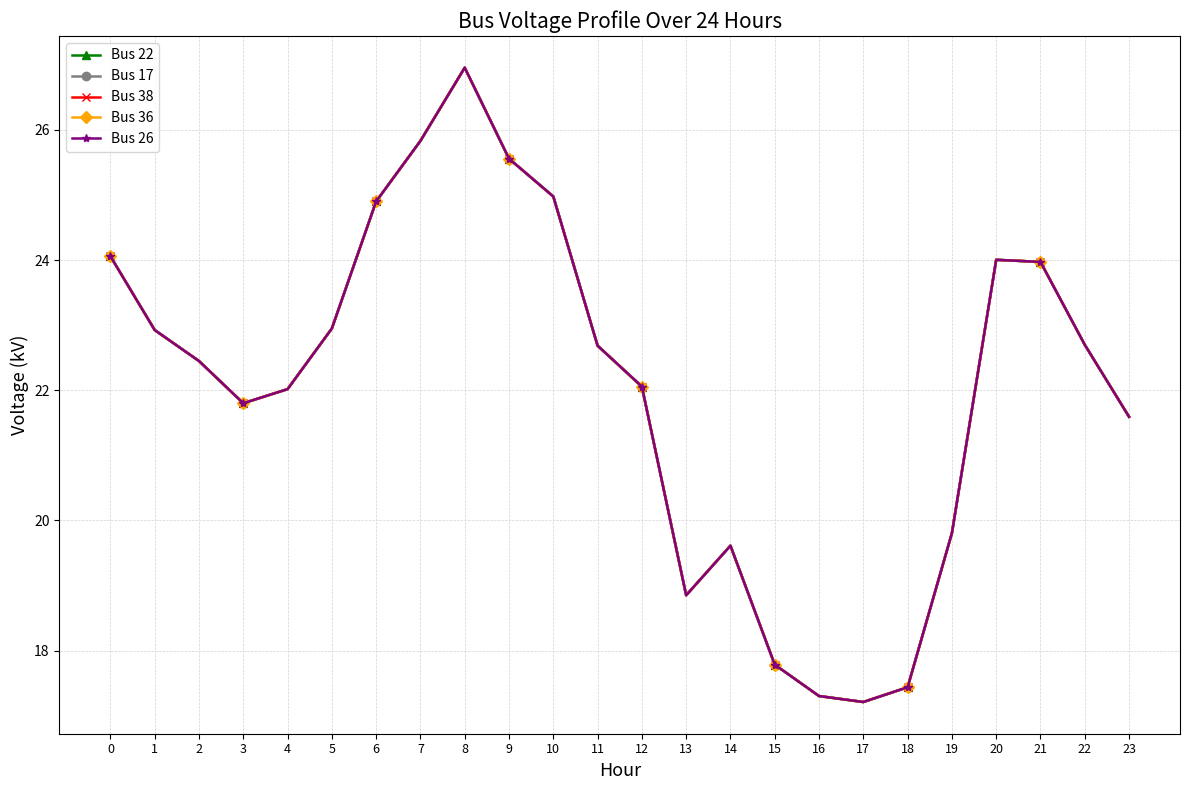

The value of Bus 38 at 11 is 22.7. True or false?

True